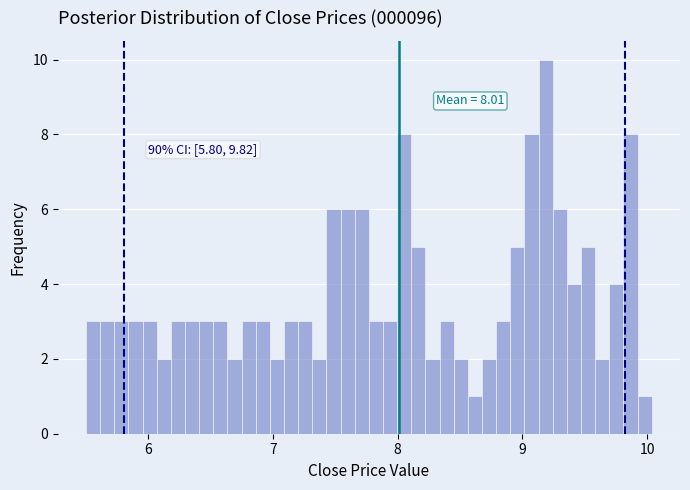

Read against the x-axis, roughly where is the centre of the tallest bar?

9.2